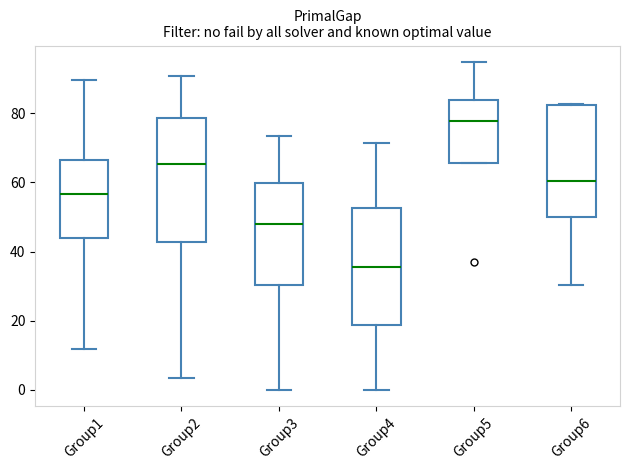

Reading left to right, transcribe this box plot: for each box, give where its median line is, the range the box spans, and where its two whiskers end, as read against the y-axis. The values are not printed on the chart, so give them approximately, as read against the axis.

Group1: median 56, box 44 to 66, whiskers 12 to 90
Group2: median 66, box 42 to 78, whiskers 4 to 90
Group3: median 48, box 30 to 60, whiskers 0 to 74
Group4: median 36, box 18 to 52, whiskers 0 to 72
Group5: median 78, box 66 to 84, whiskers 66 to 94
Group6: median 60, box 50 to 82, whiskers 30 to 82